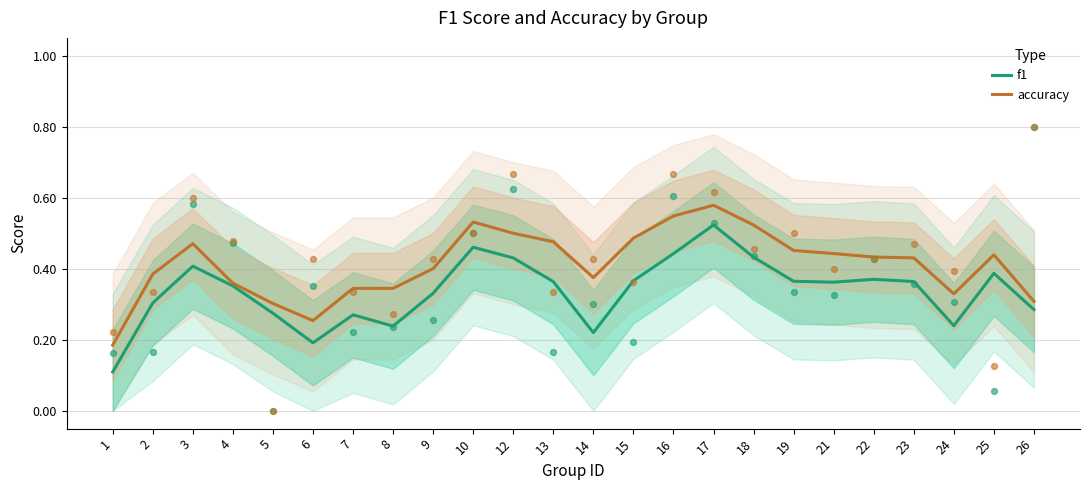

At how many categories does at least one series exceed 0?

24